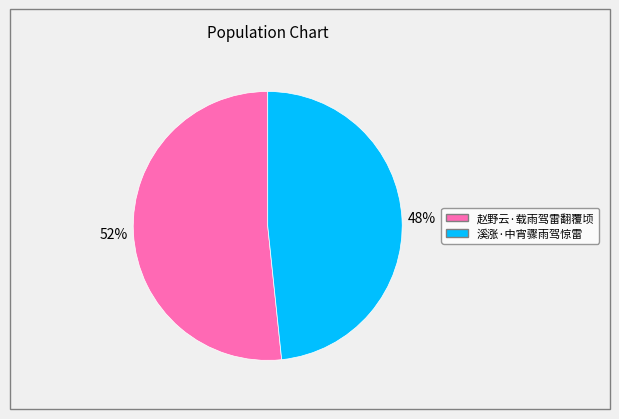

To the nearest percent, what is the average slice percentage?

50%